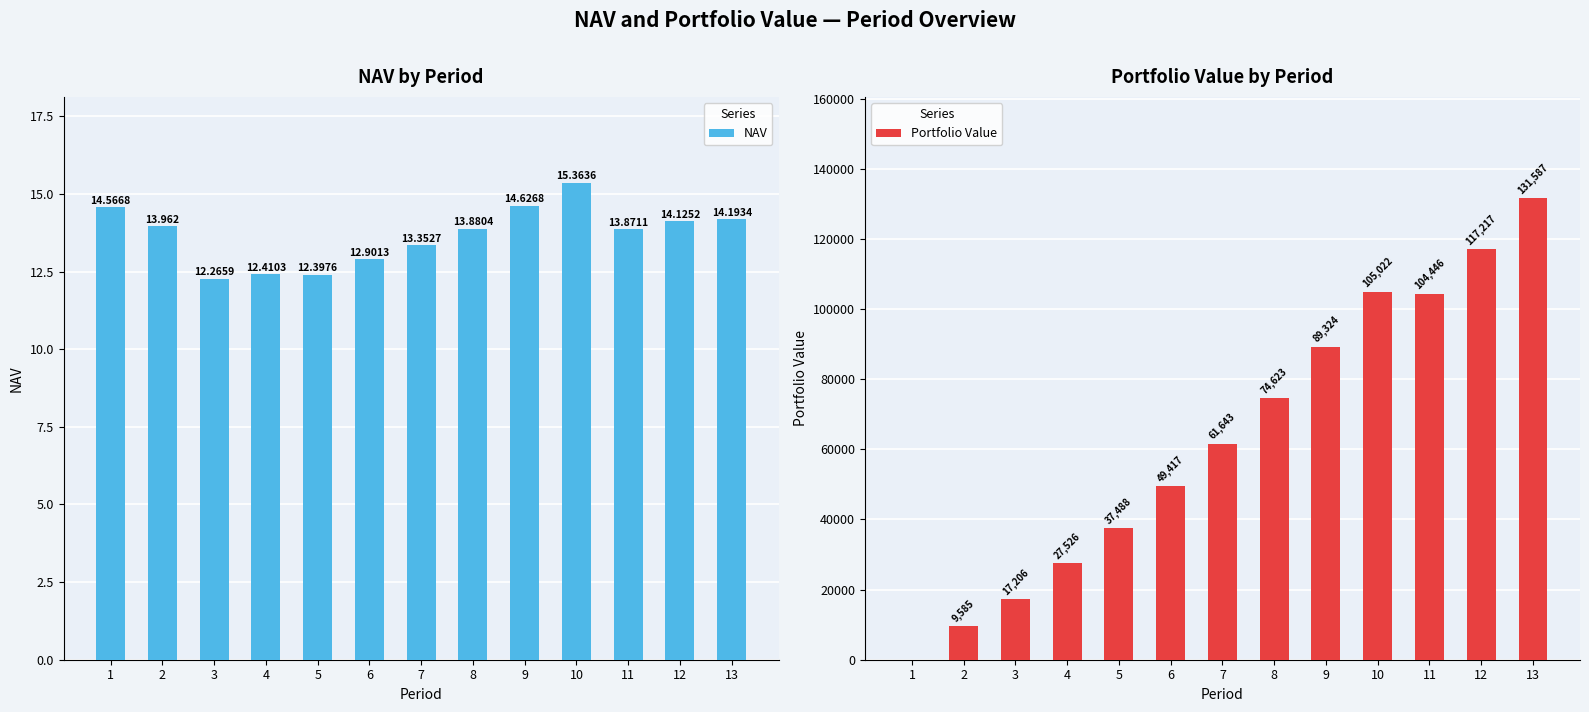

How many data points in Portfolio Value are above 61643?

7